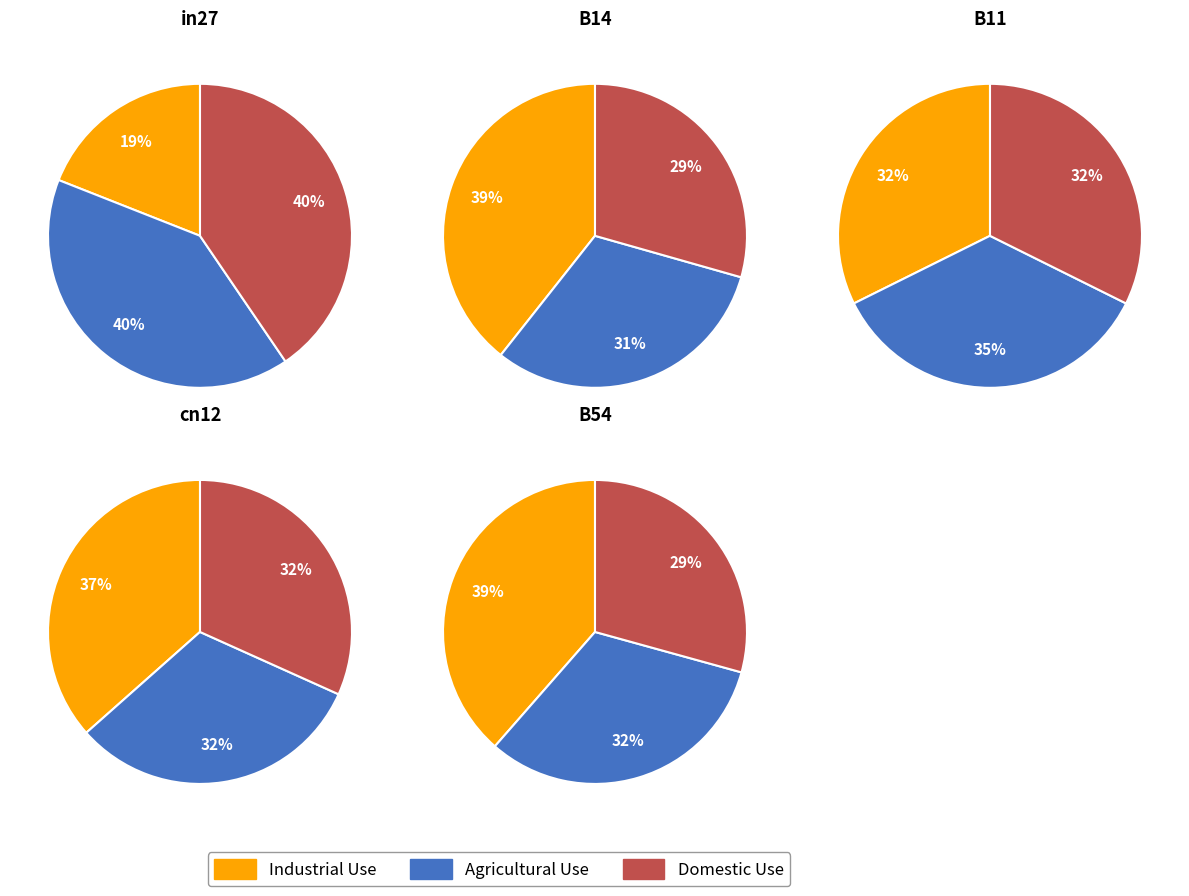

Which slice is the smallest?

in27